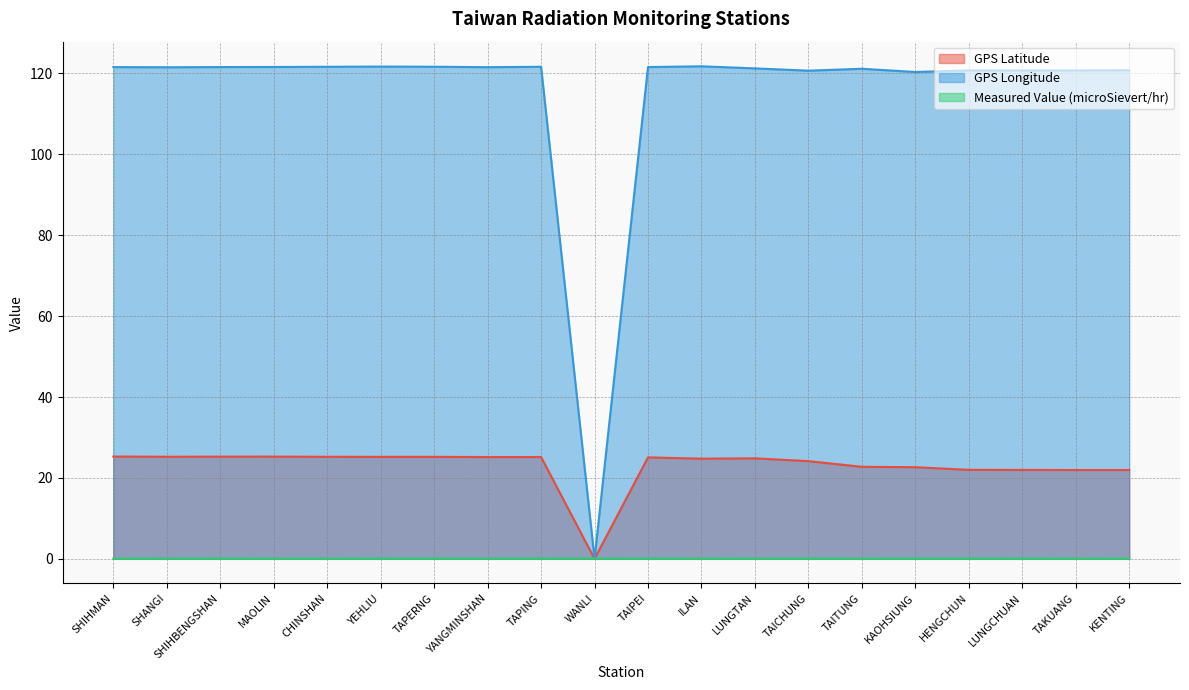

True or false: GPS Latitude has more than 0 points higher than both neighbors.

True